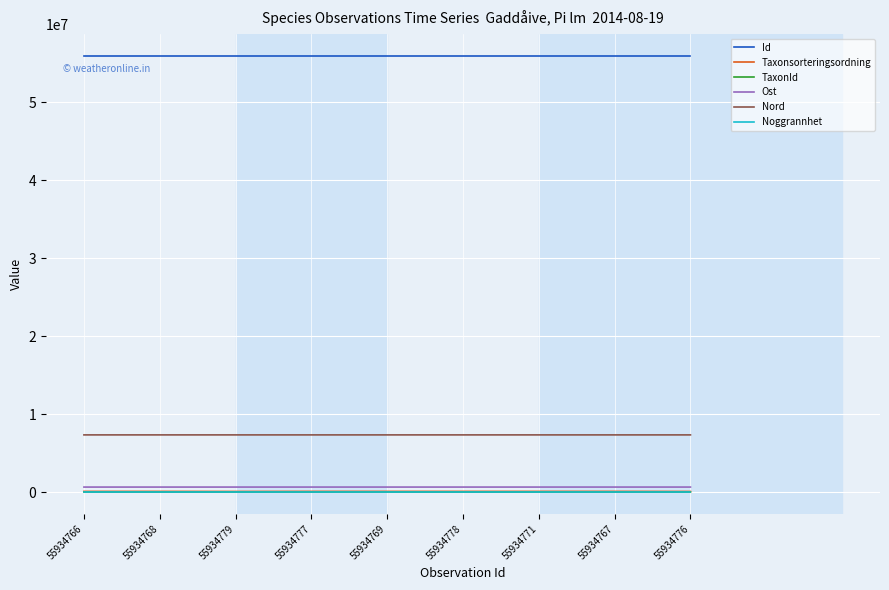

What is the highest value of the Nord series?

7333437